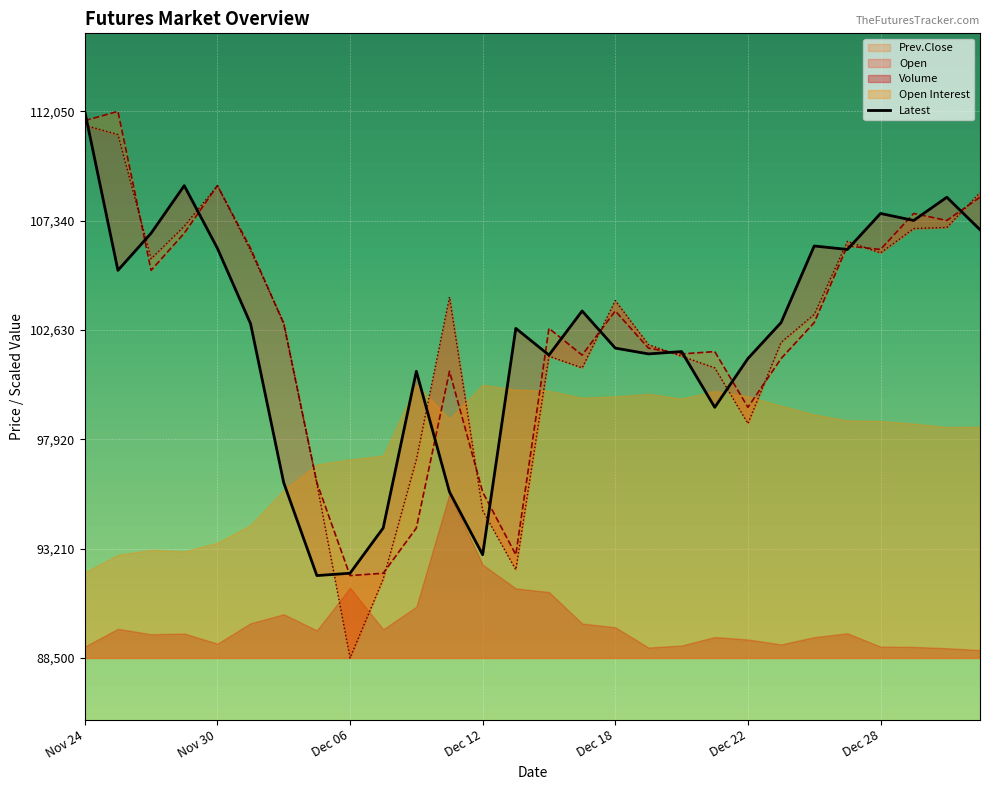

Reading left to right, what are all the values shown in this chart?

Latest: 112050	105200	106800	108850	106150	102900	96050	92050	92150	94100	100850	95650	92950	102700	101550	103450	101850	101600	101700	99300	101400	102950	106250	106100	107650	107350	108350	106950
Prev.Close: 111650	112050	105200	106800	108850	106150	102900	96050	92050	92150	94100	100850	95650	92950	102700	101550	103450	101850	101600	101700	99300	101400	102950	106250	106100	107650	107350	108350
Open: 111450	111050	105700	107100	108850	106050	102950	96000	88500	91900	97050	104050	94850	92300	101500	101000	103900	102000	101500	101000	98600	102100	103300	106450	105950	107000	107050	108550